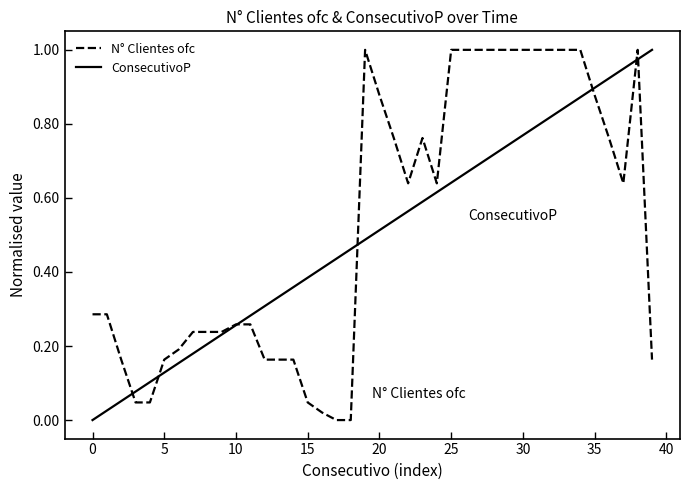

What are all the series names shown in the legend?

N° Clientes ofc, ConsecutivoP